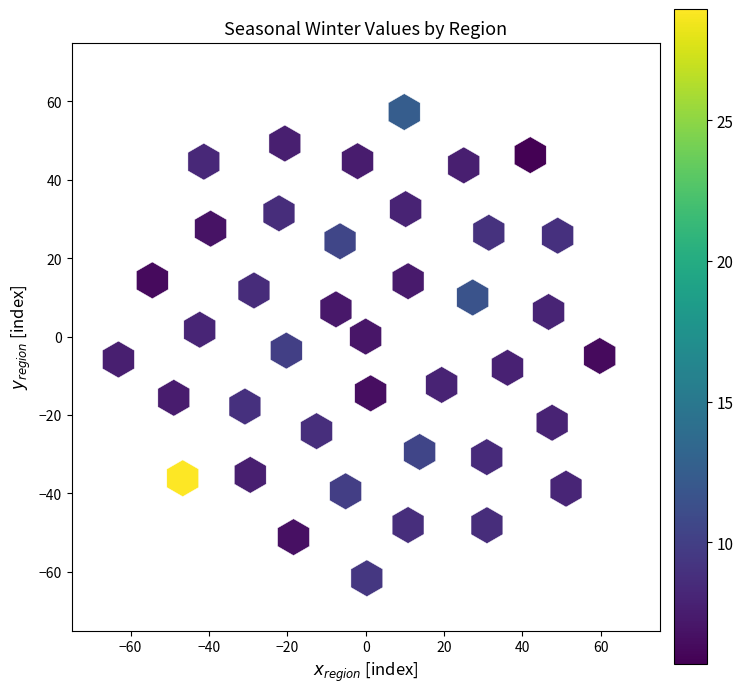

What is the range of Y values (max minus min)?

119.0